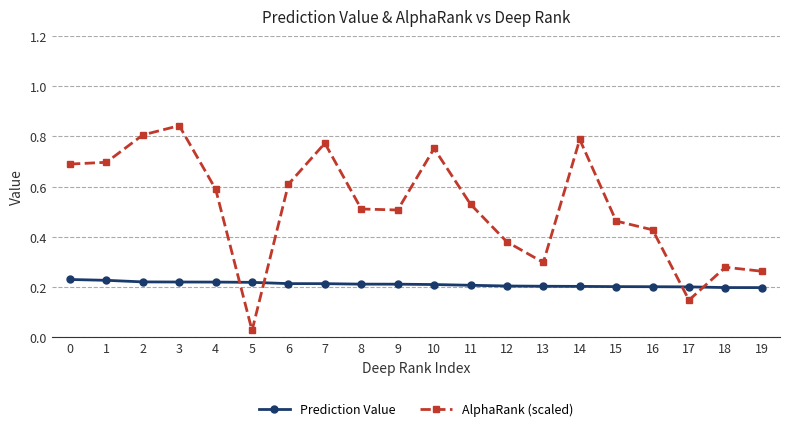

At which label does AlphaRank (scaled) reach its minimum?

5